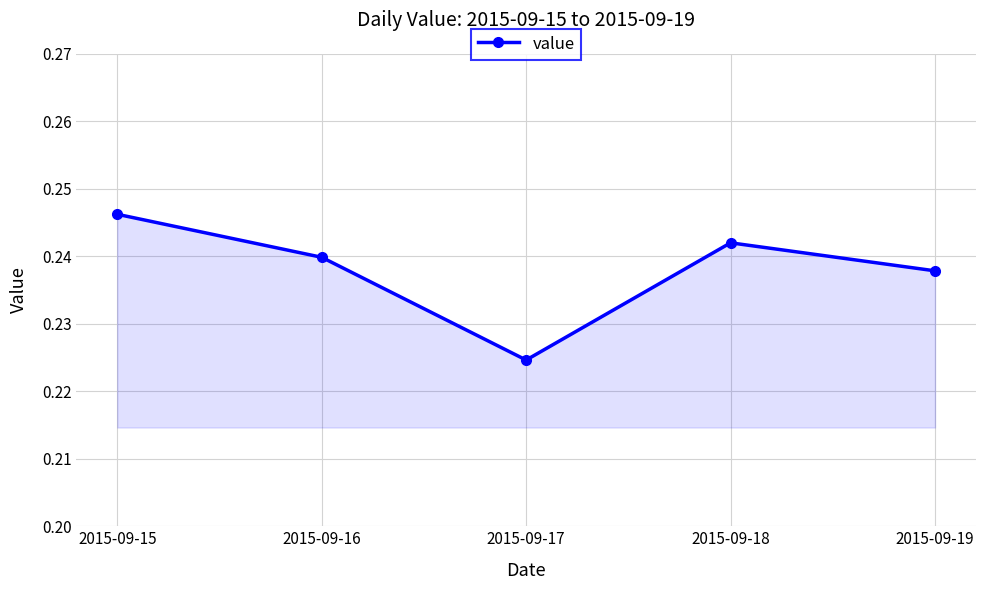

Which category has the highest value across all series?

2015-09-15